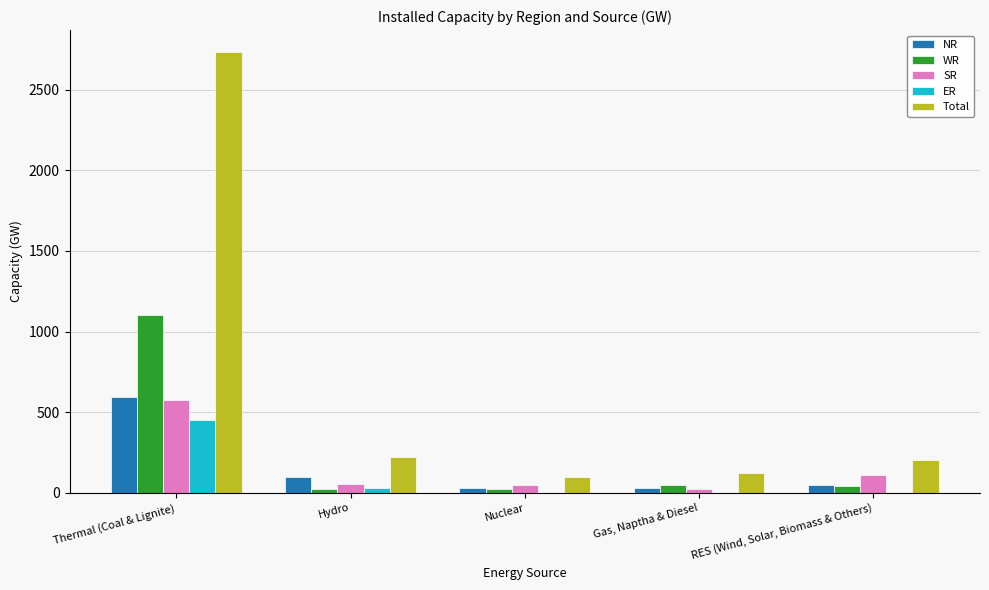

Where is Total nearest to the value 1415?

Hydro